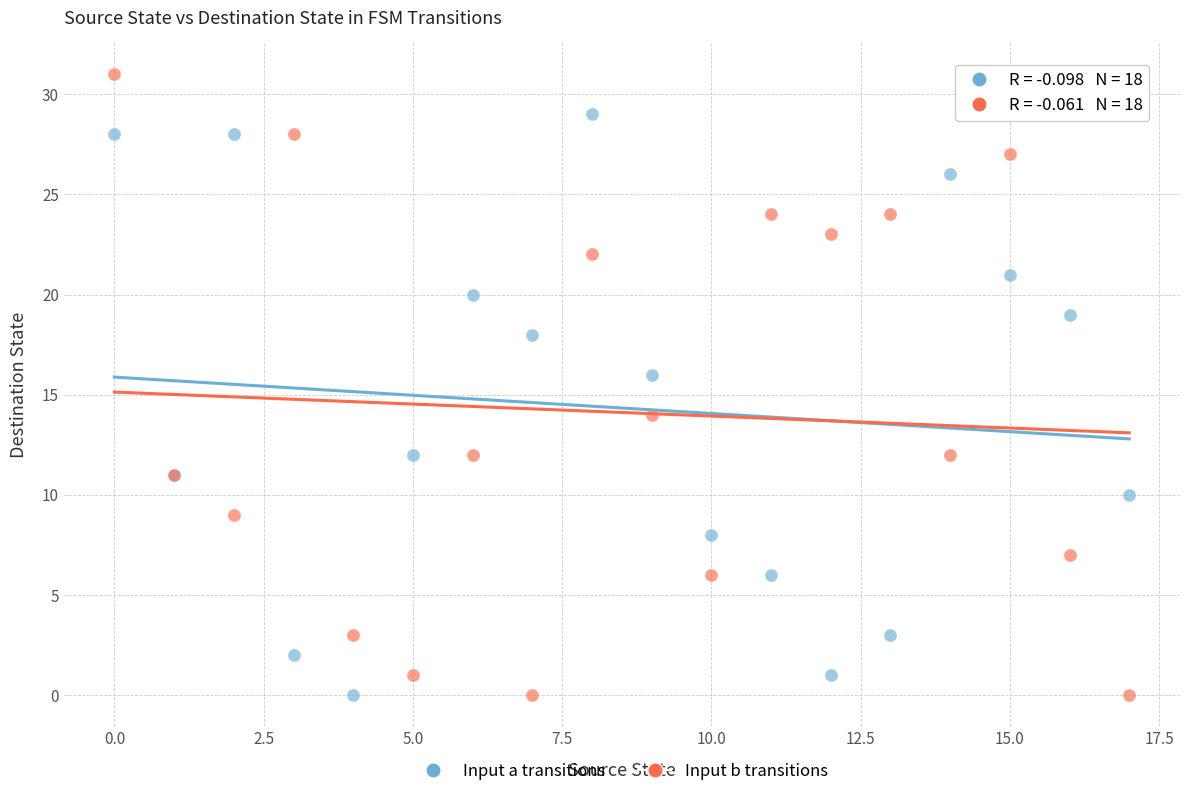

Which series contains the highest Y value?

Input b transitions